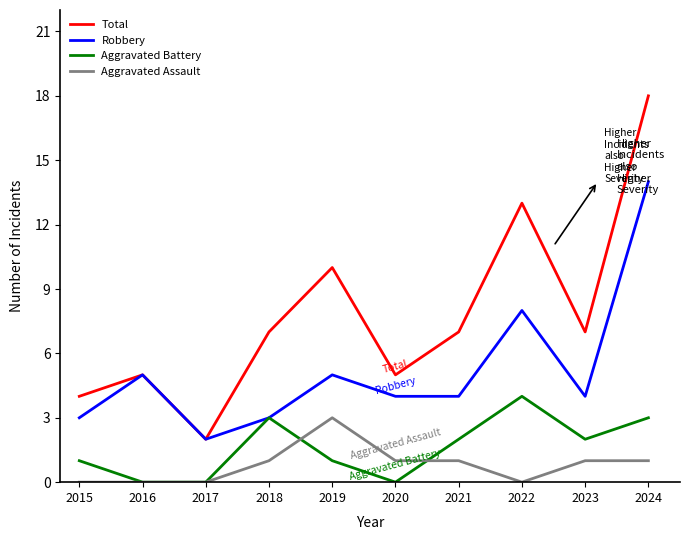

At which category is the sum across all series the highest?

2024